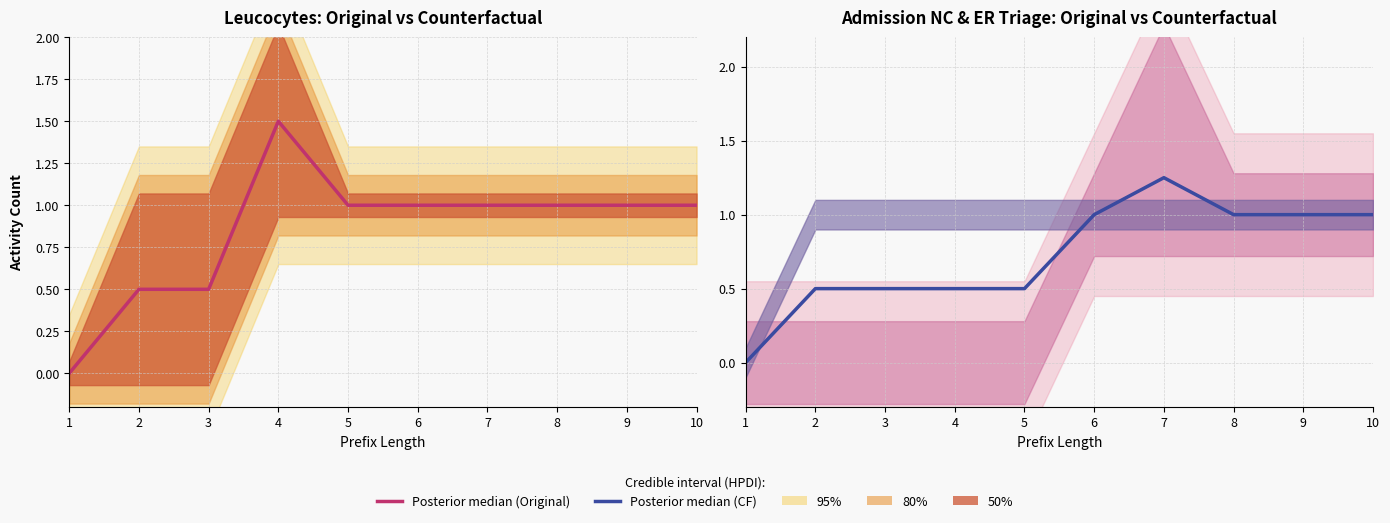

What is the value of the 8th point from the left?

1.0